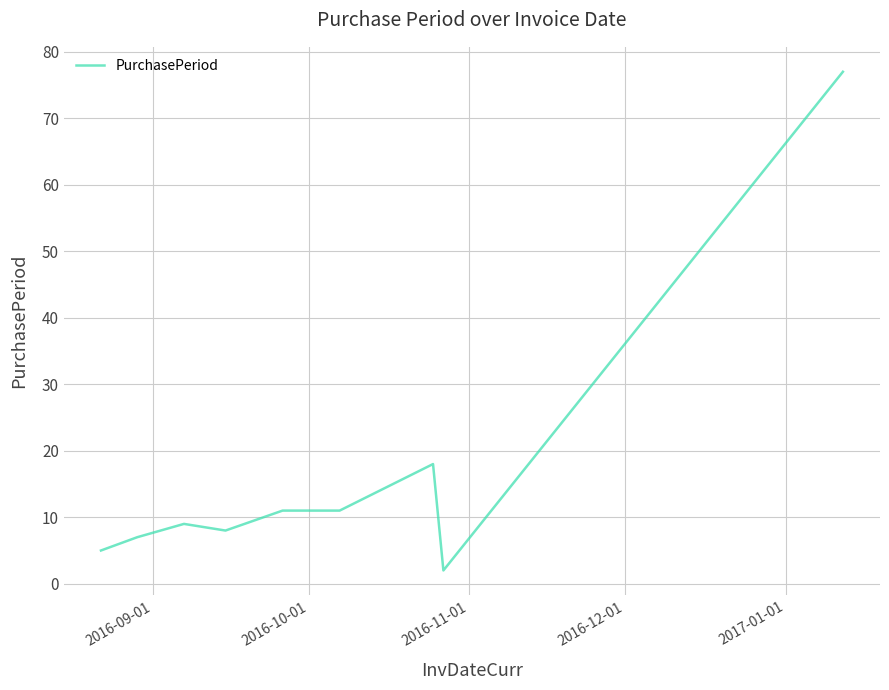

What is the smallest value displayed?

2